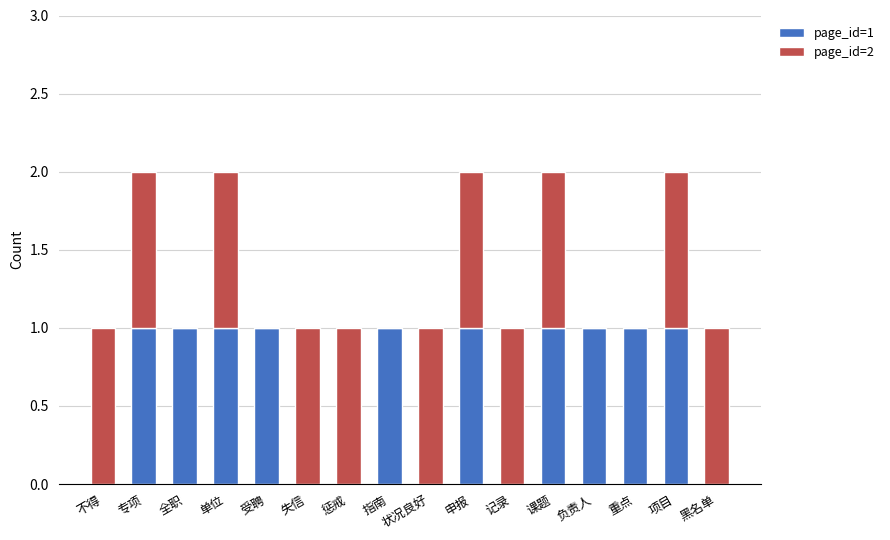

Is it true that page_id=1 equals 1 at 惩戒?

False